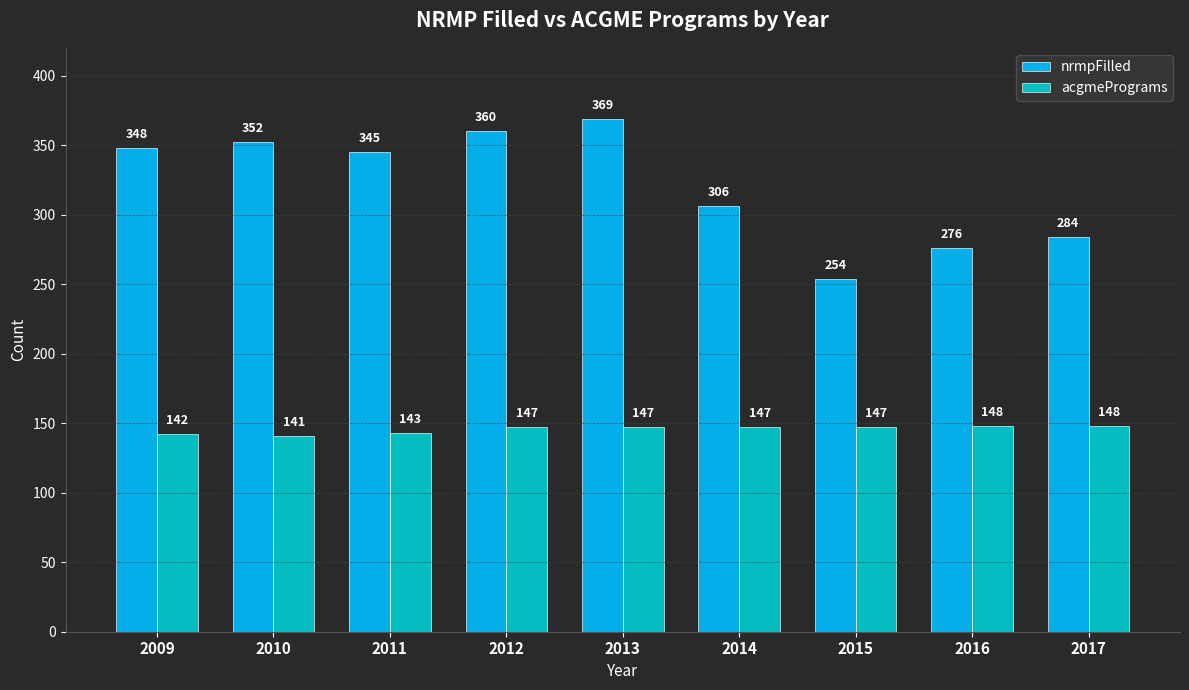

Which label corresponds to the largest value in the chart?

2013